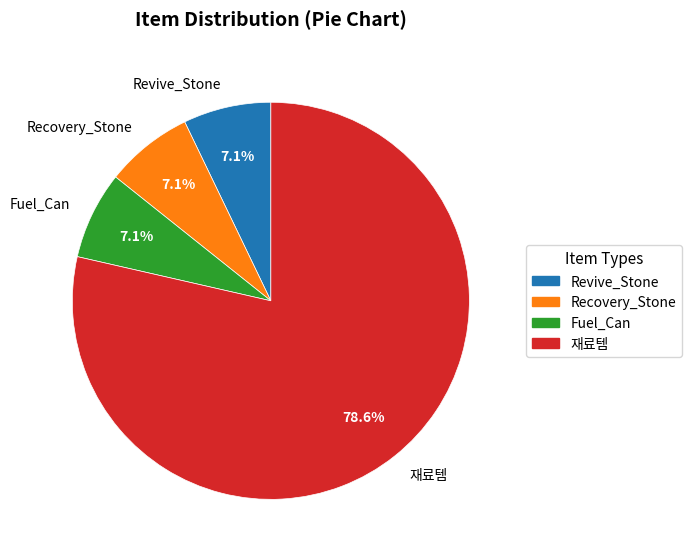

Is 재료템 the majority of the pie?

Yes